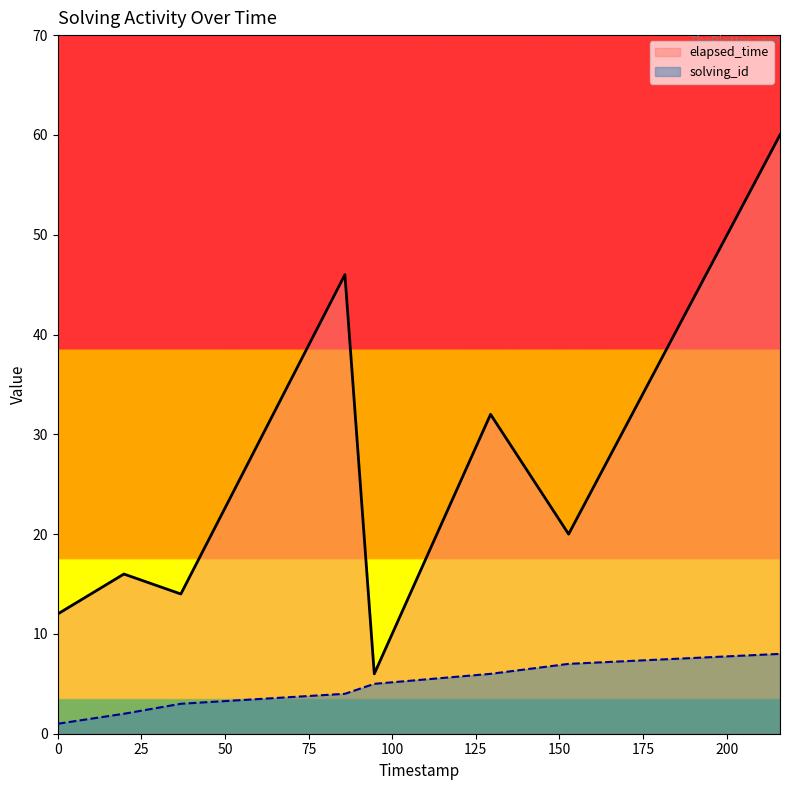

Is it true that solving_id equals 3 at 1552045355900?

False